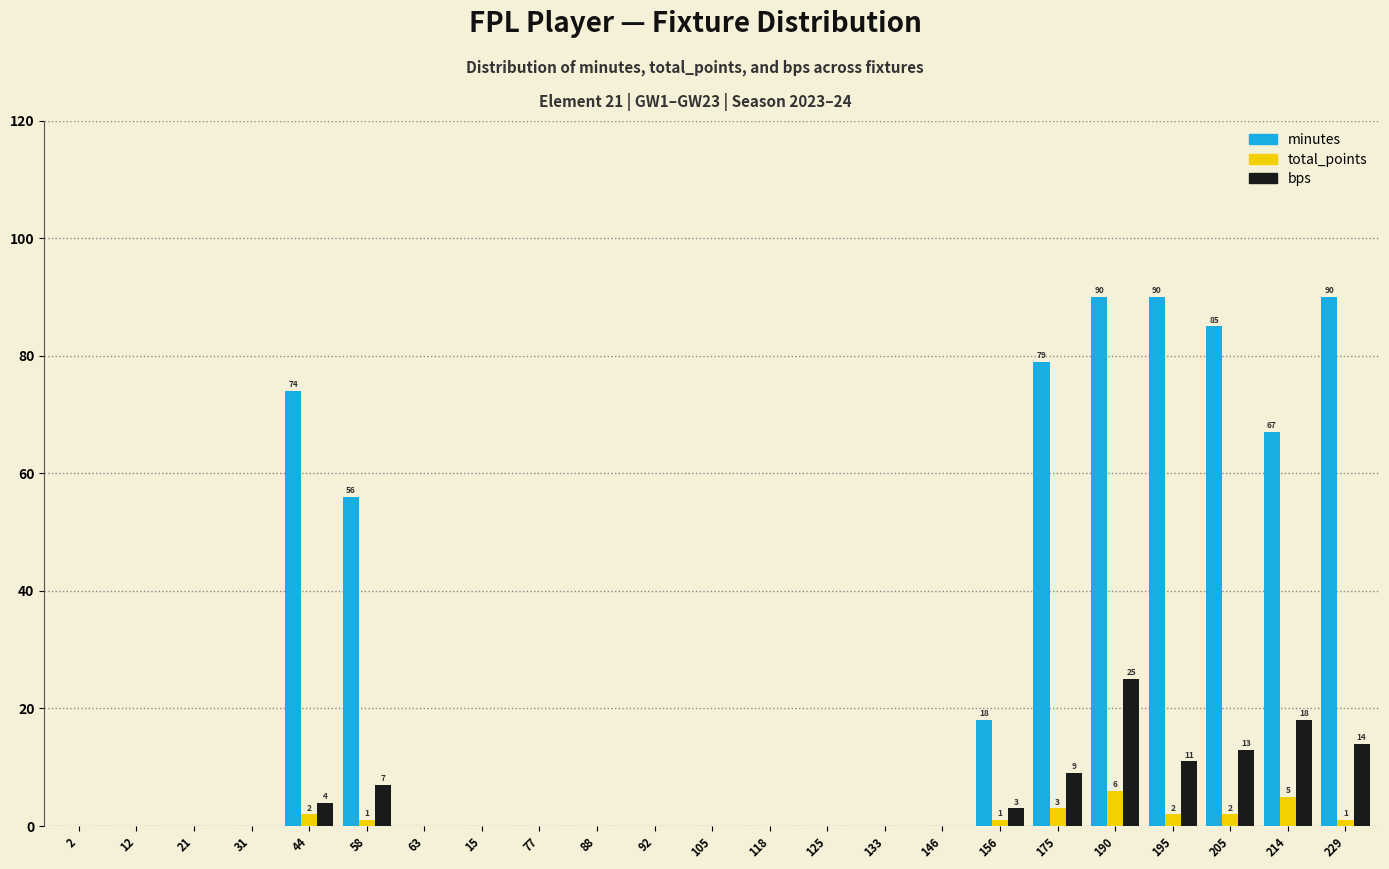

What is the maximum value shown in the chart?

90